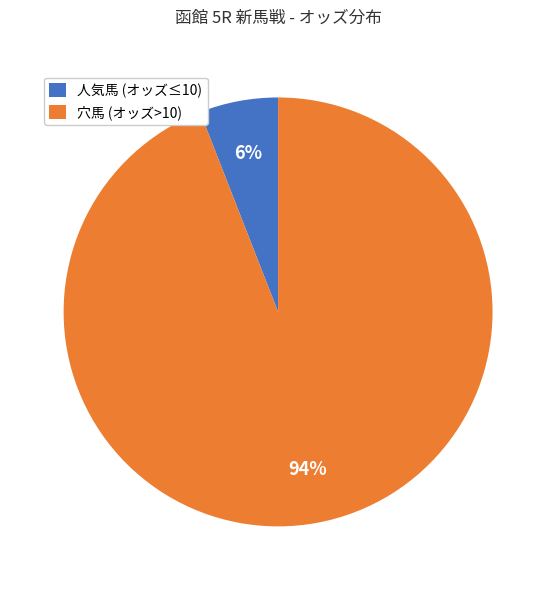

How many slices are in this pie chart?

2